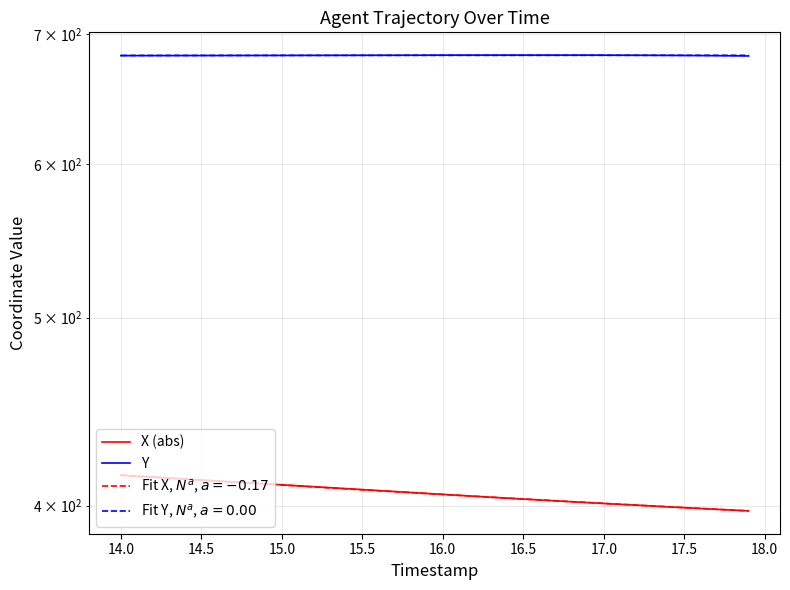

What are all the series names shown in the legend?

X (abs), Y